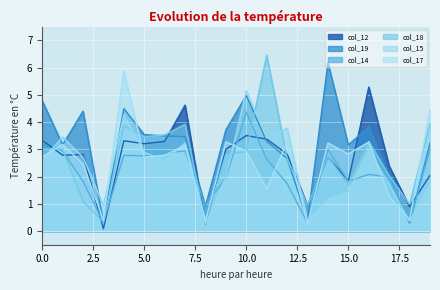

What are all the series names shown in the legend?

col_12, col_19, col_14, col_18, col_15, col_17